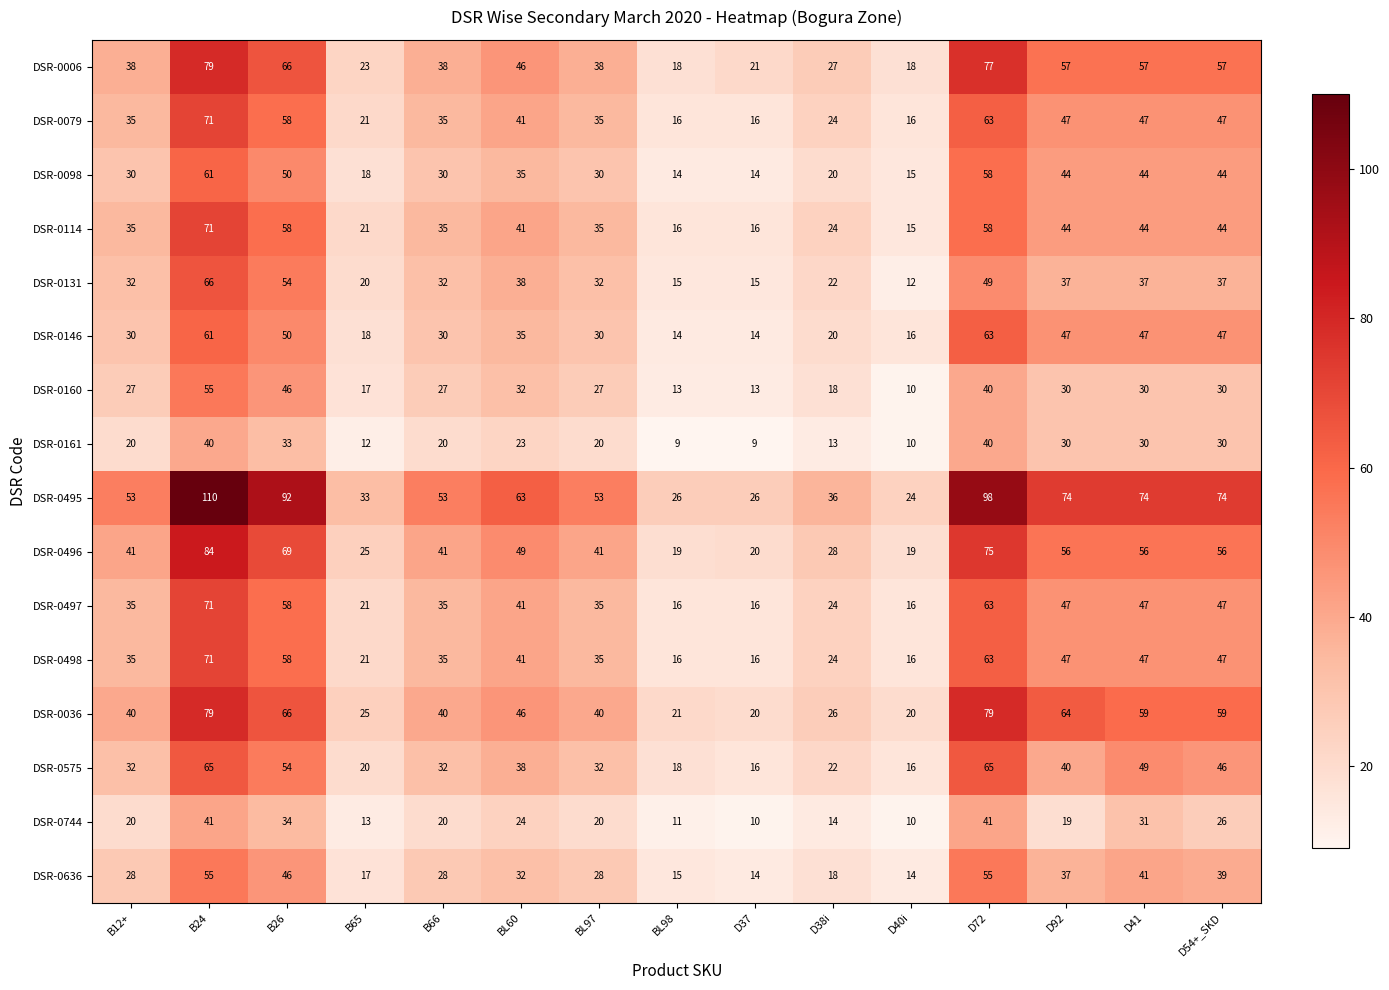

Which series has the largest range (max minus min)?

DSR-0495